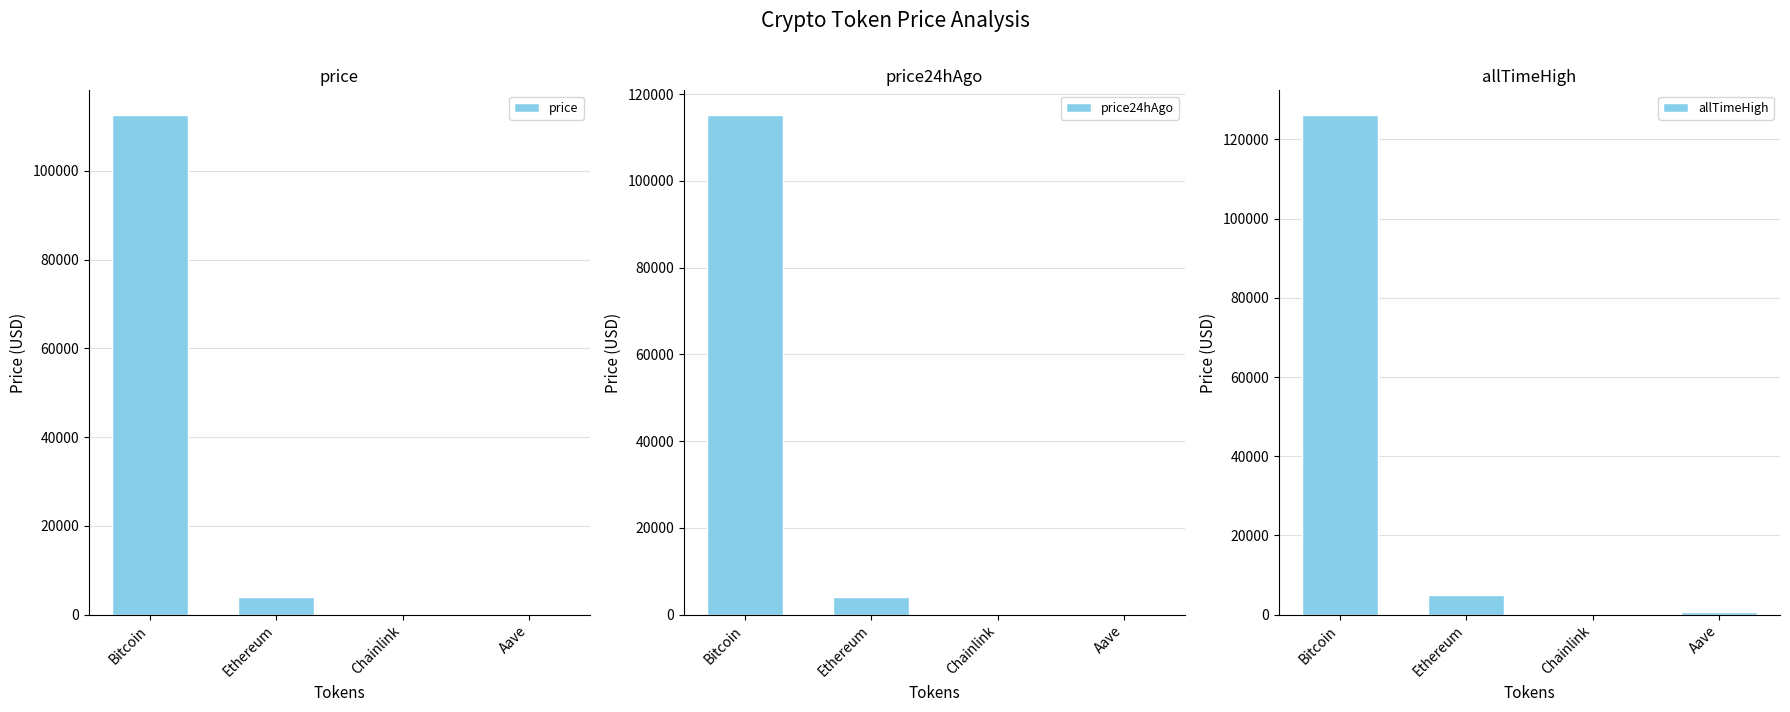

At which label is price closest to 56263?

Ethereum